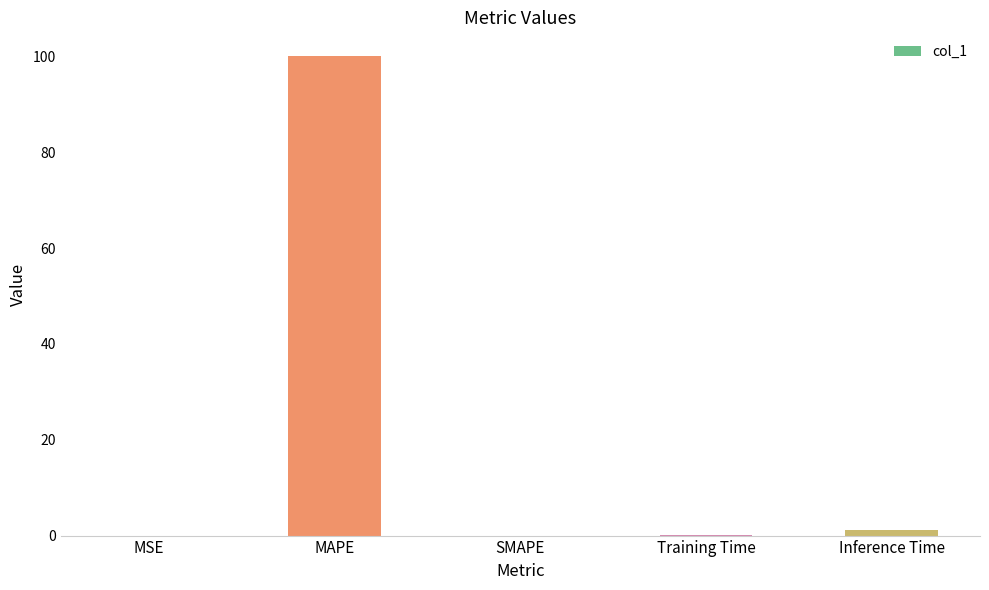

Between Inference Time and Training Time, which is larger?

Inference Time